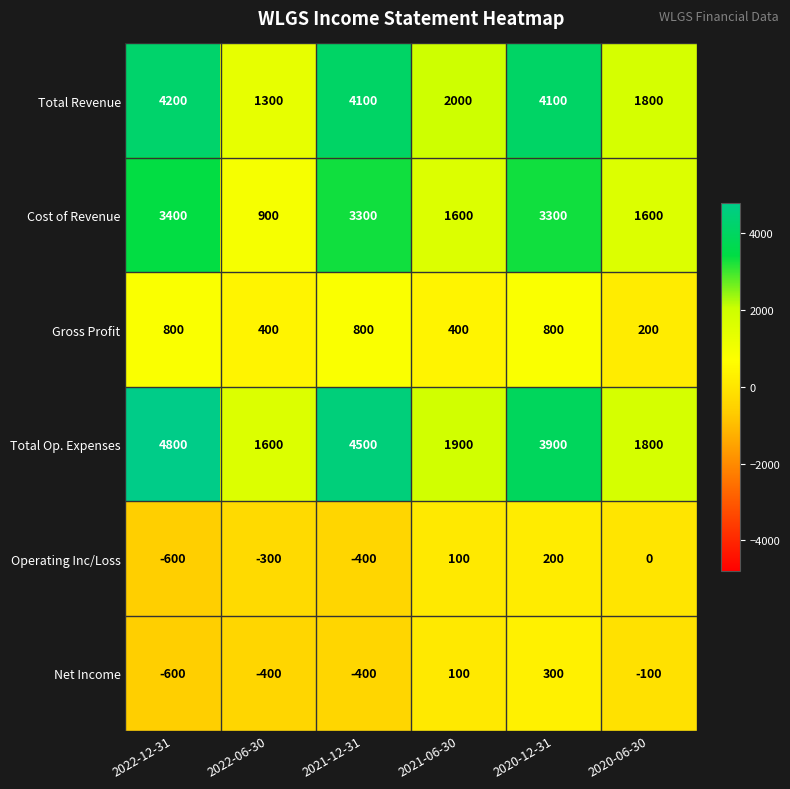

At which category does the chart reach its peak across all series?

2022-12-31